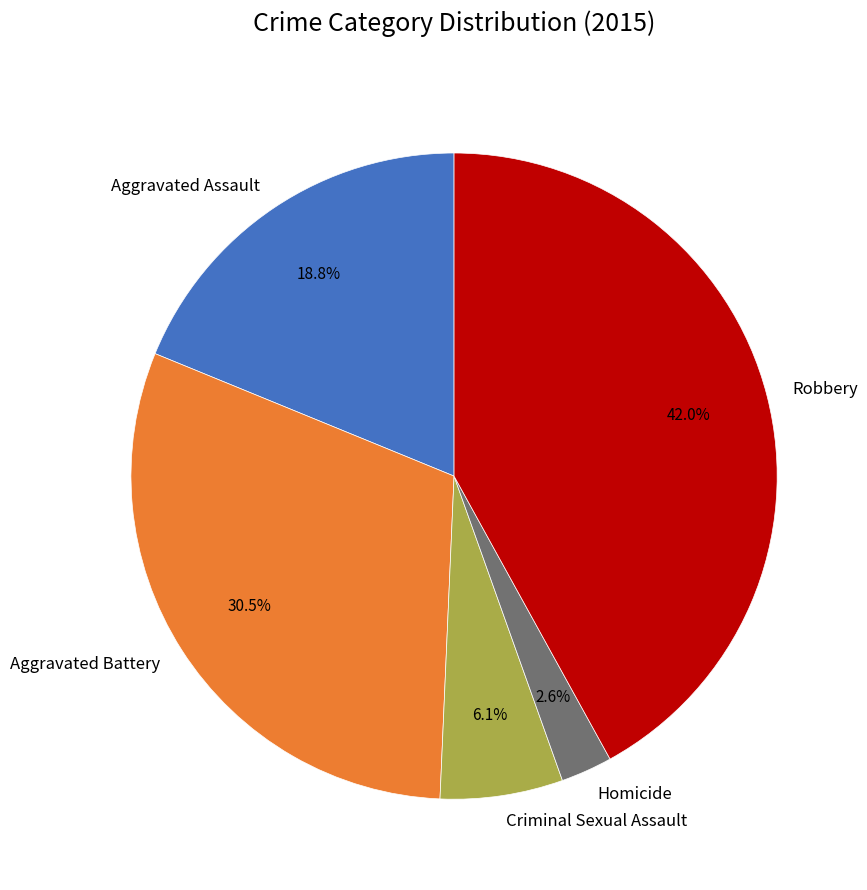

What is the ratio of the value at Homicide to the value at Criminal Sexual Assault?

0.4